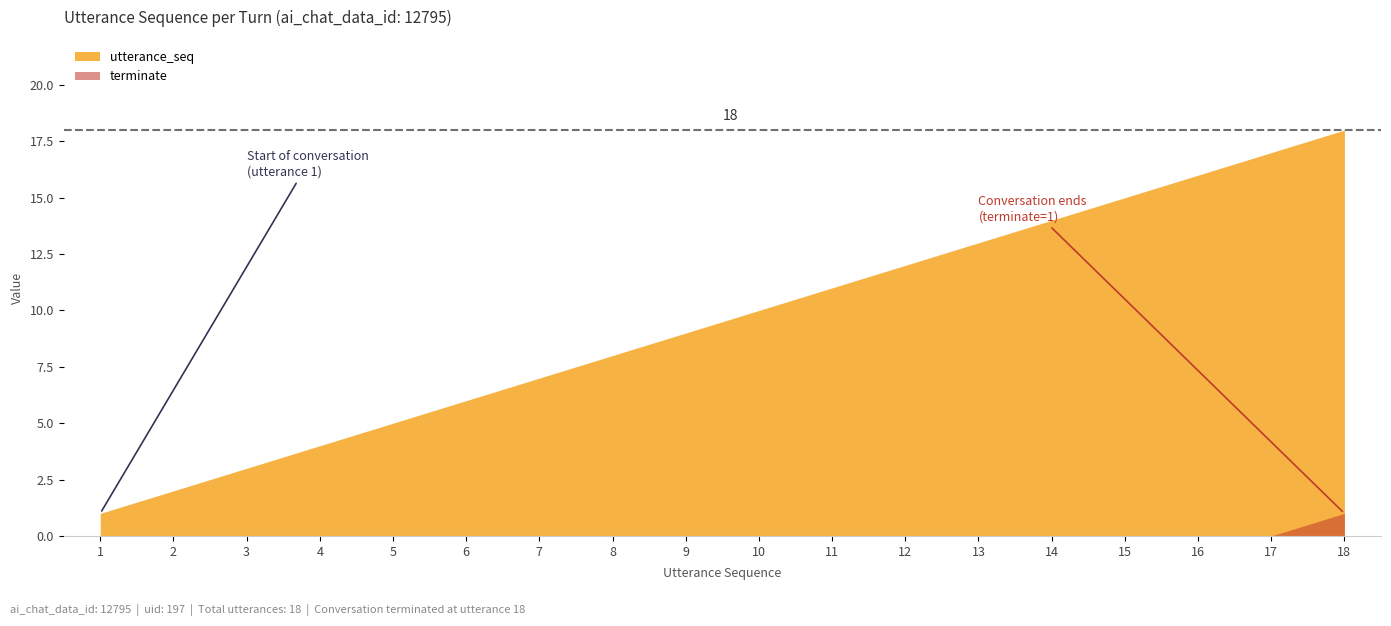

At which label does utterance_seq reach its minimum?

1